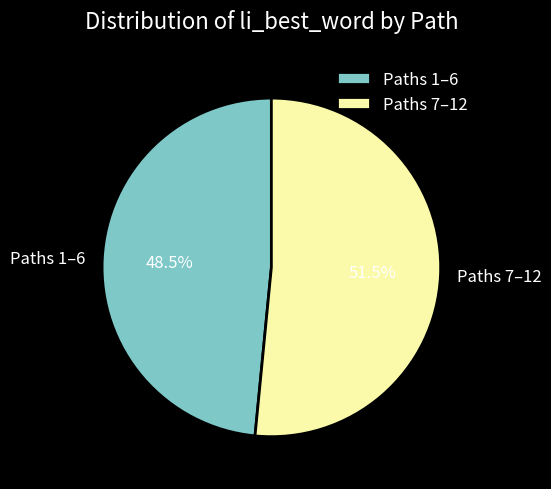

Combined, do Paths 1–6 and Paths 7–12 account for over 50%?

Yes